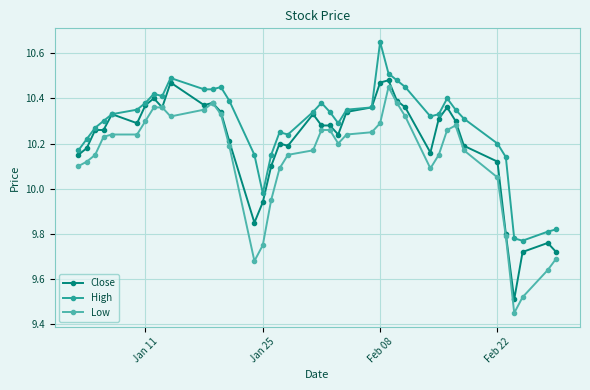

Which series has the largest total across all categories?

High